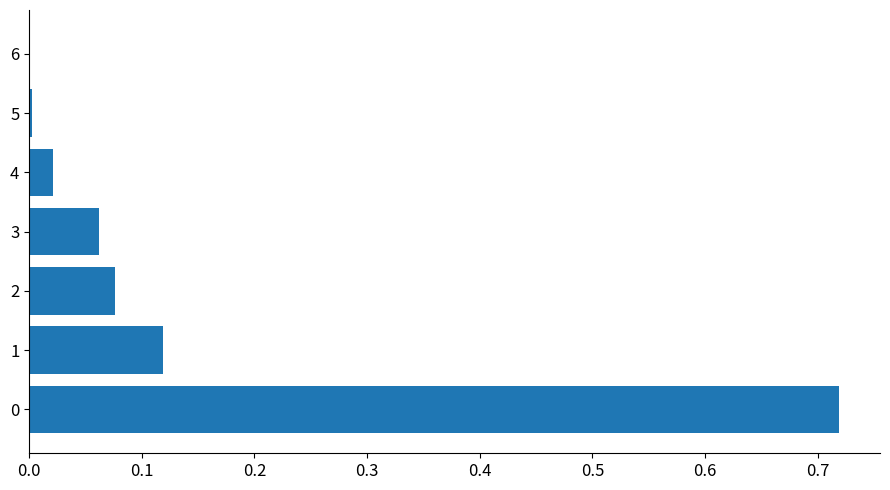

What is the sum of all values?

1.0